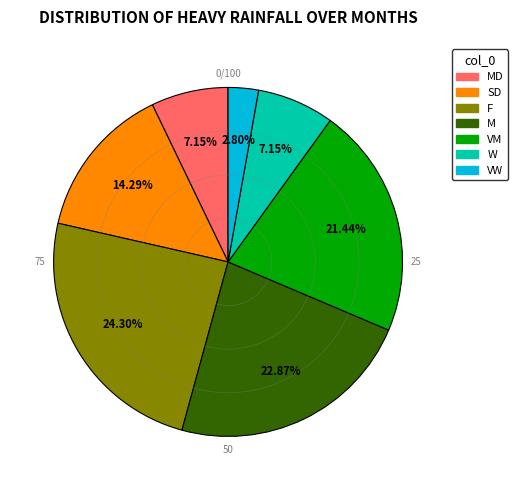

Does any single category account for the majority?

No